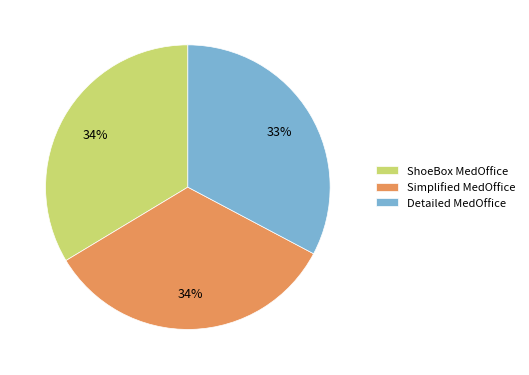

The Simplified MedOffice slice represents 34% of the pie. True or false?

True